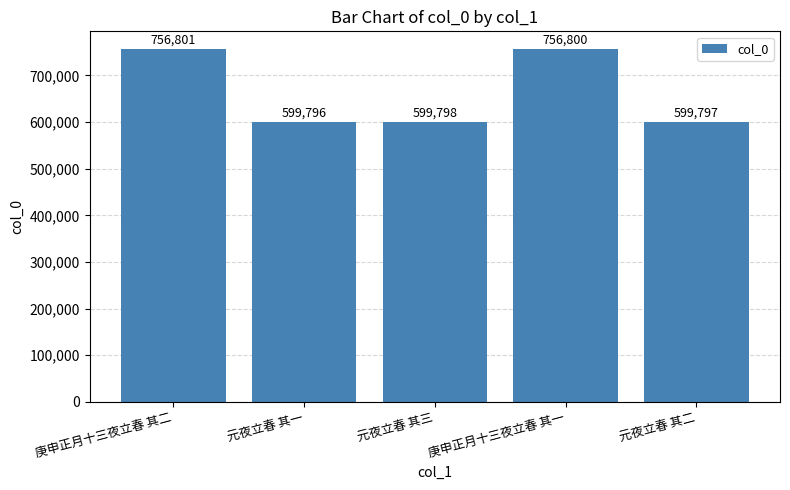

Where does the data first go above 599798?

庚申正月十三夜立春 其二